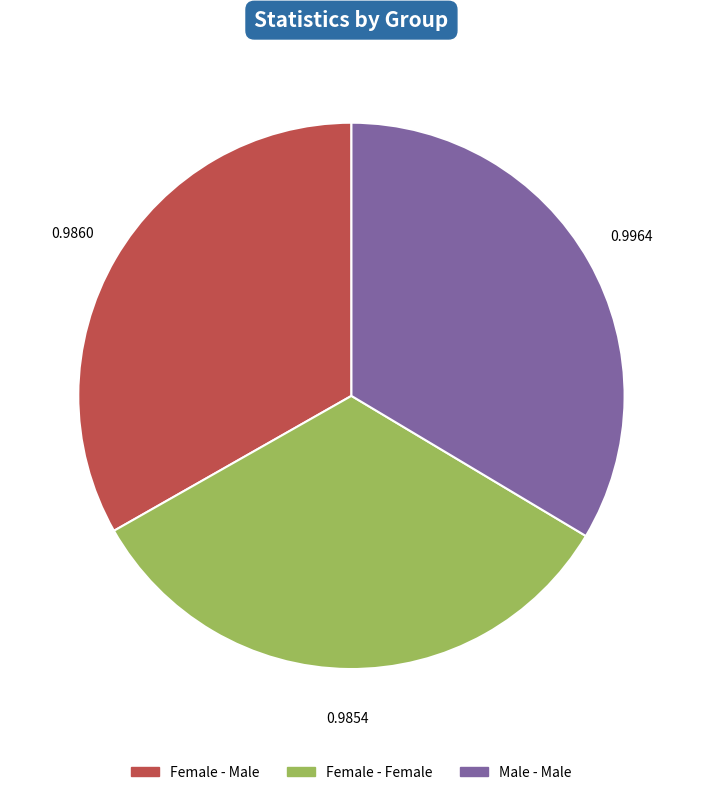

Combined, do Female - Female and Female - Male account for over 50%?

Yes